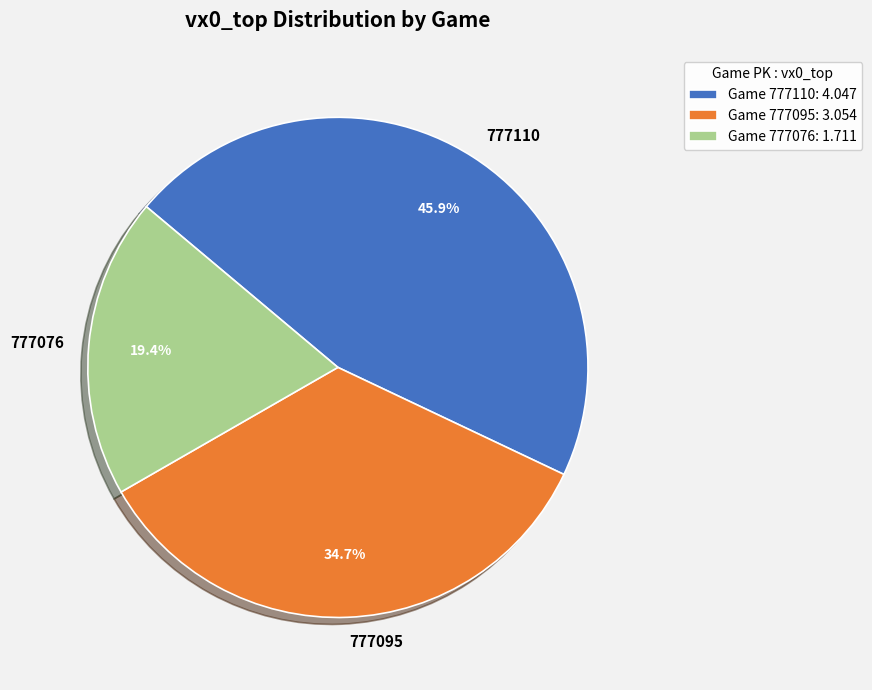

Is it true that 777095 is 26% of the pie?

False